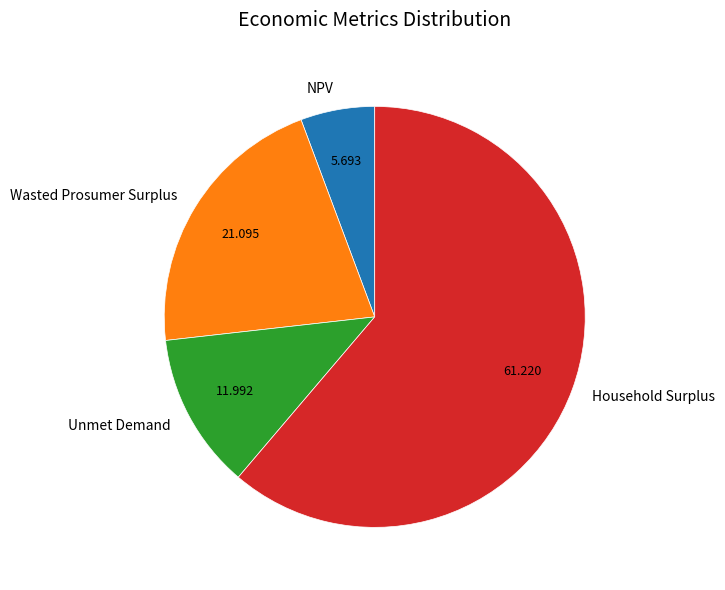

How many slices are in this pie chart?

4